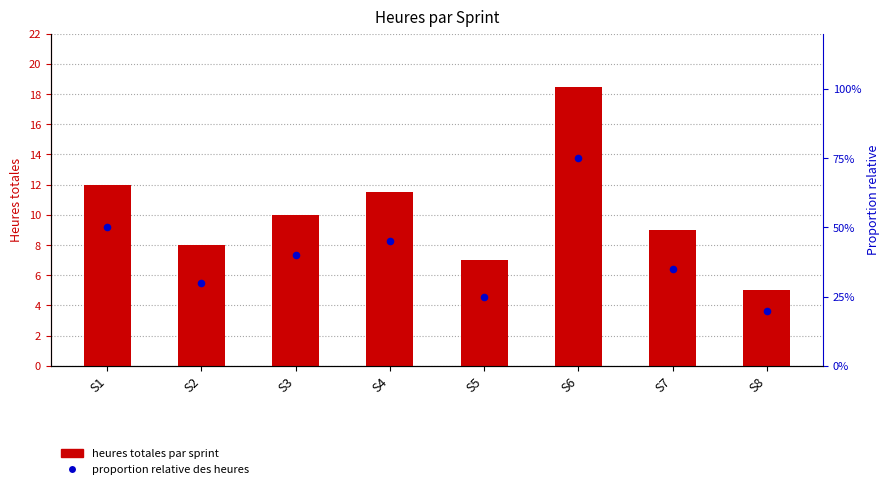

At how many categories does at least one series exceed 12?

1